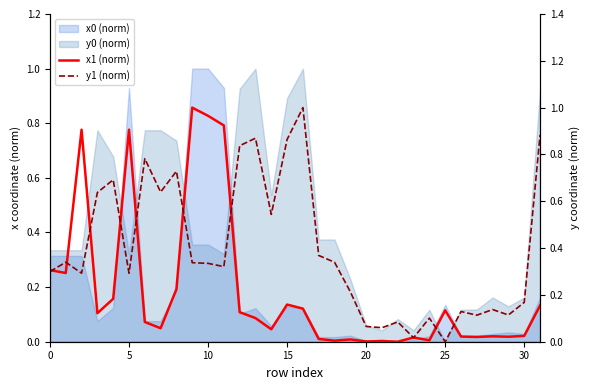

The y1 (norm) series shows 0.6 at 31. True or false?

False